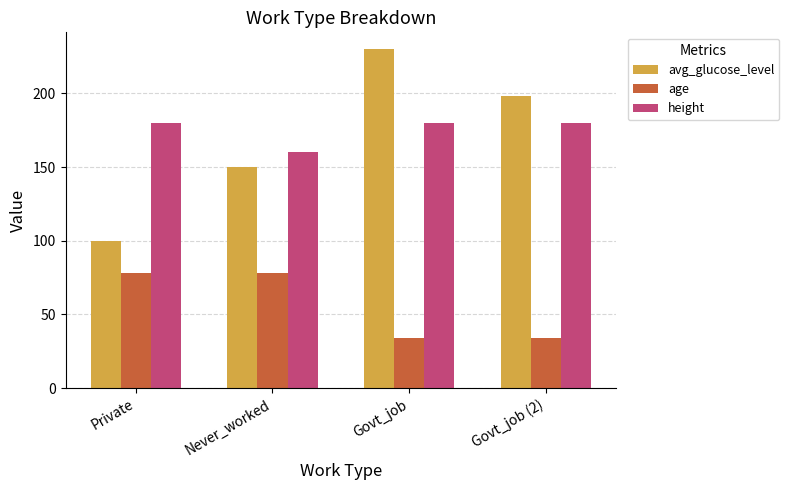

Does the chart contain stacked bars?

No